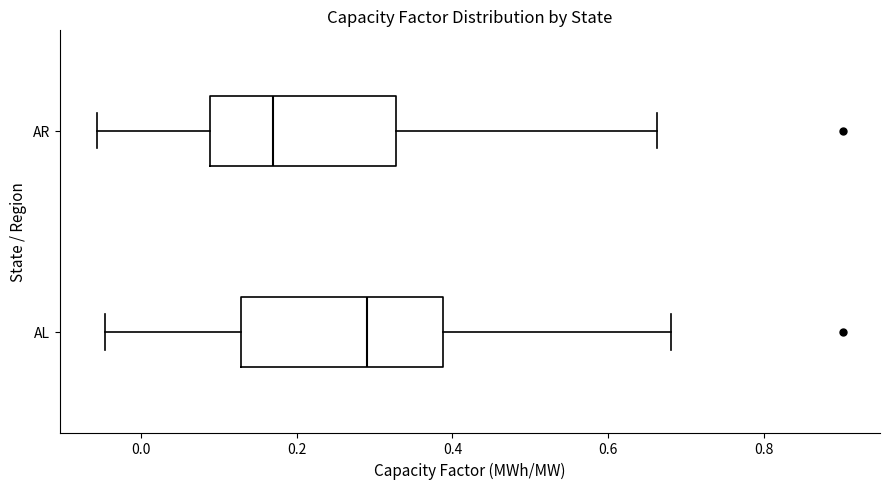

Which box has the furthest to the left median line?

AR